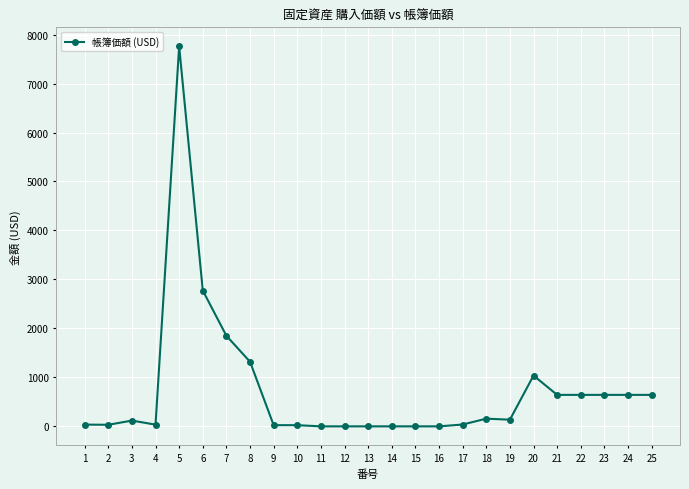

Where does the data first go above 117?

3